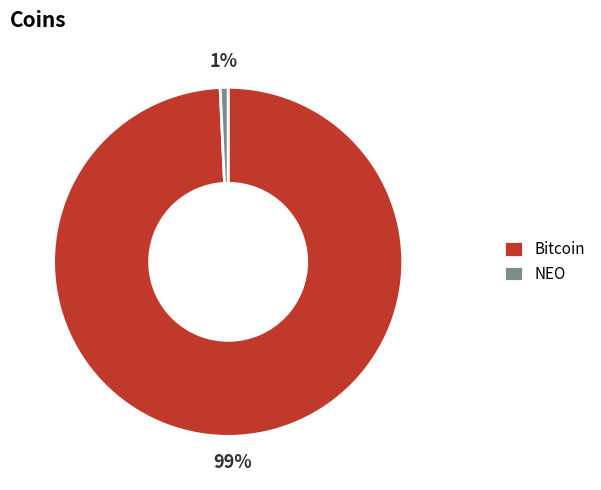

Rank the categories by value from highest to lowest.

Bitcoin, NEO